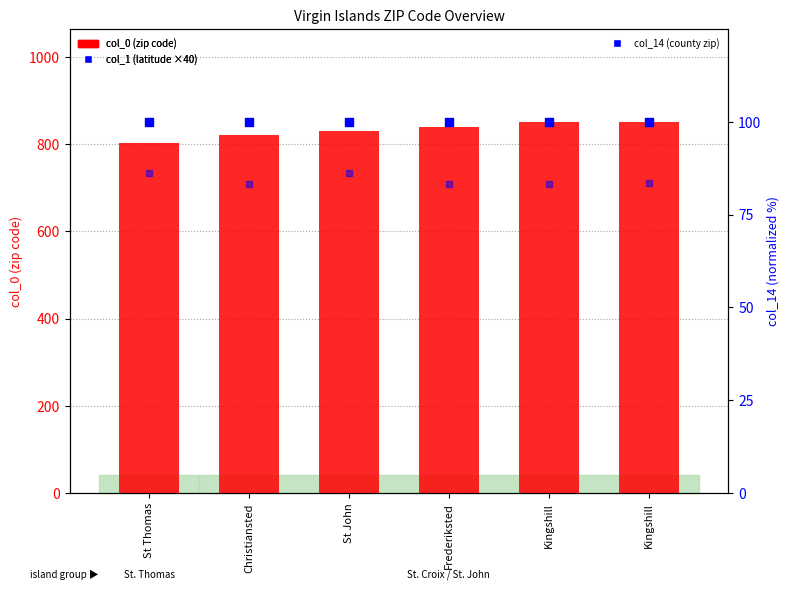

Which series contains the lowest Y value?

col_14 (county zip)